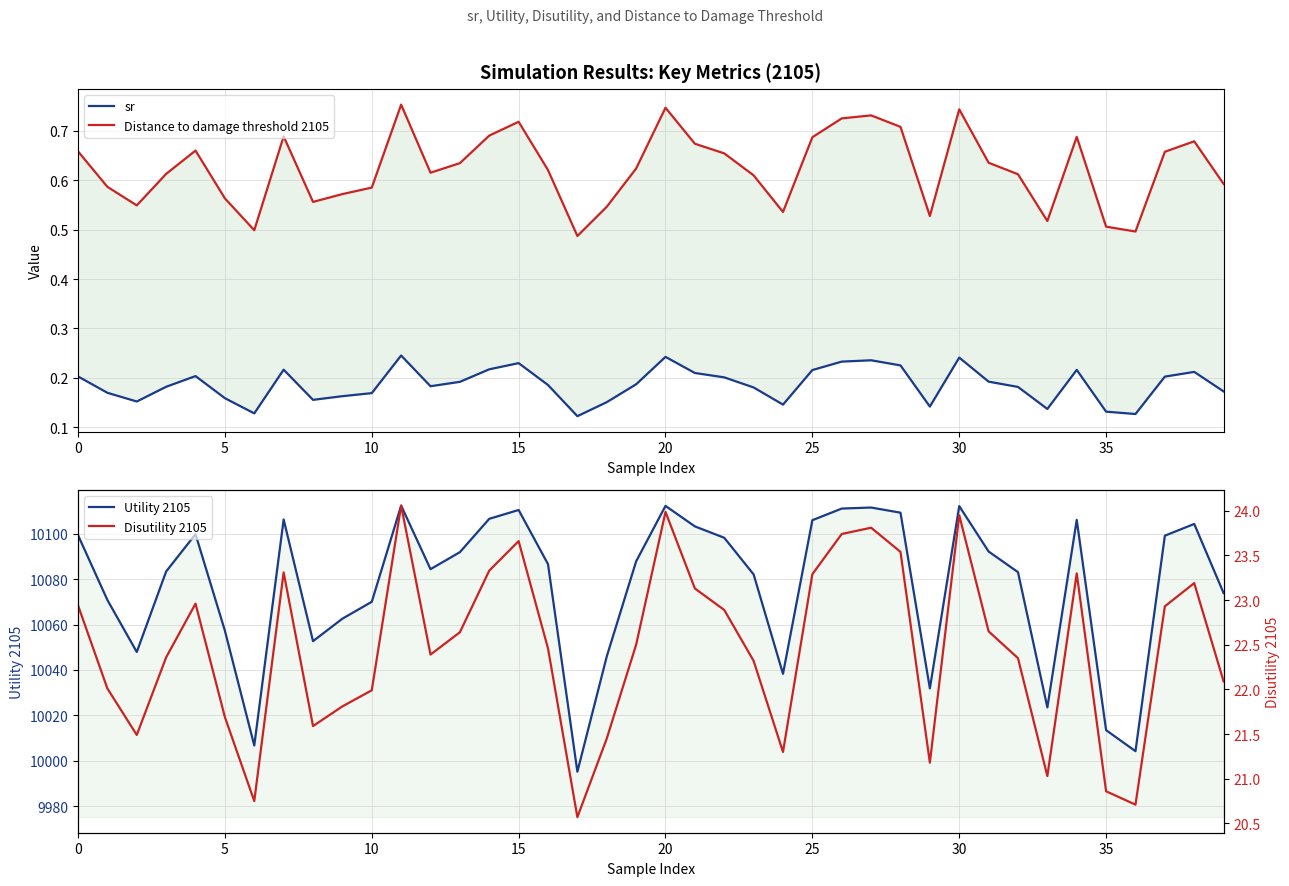

Is the value of sr at 20 greater than the value of Disutility 2105 at 33?

No